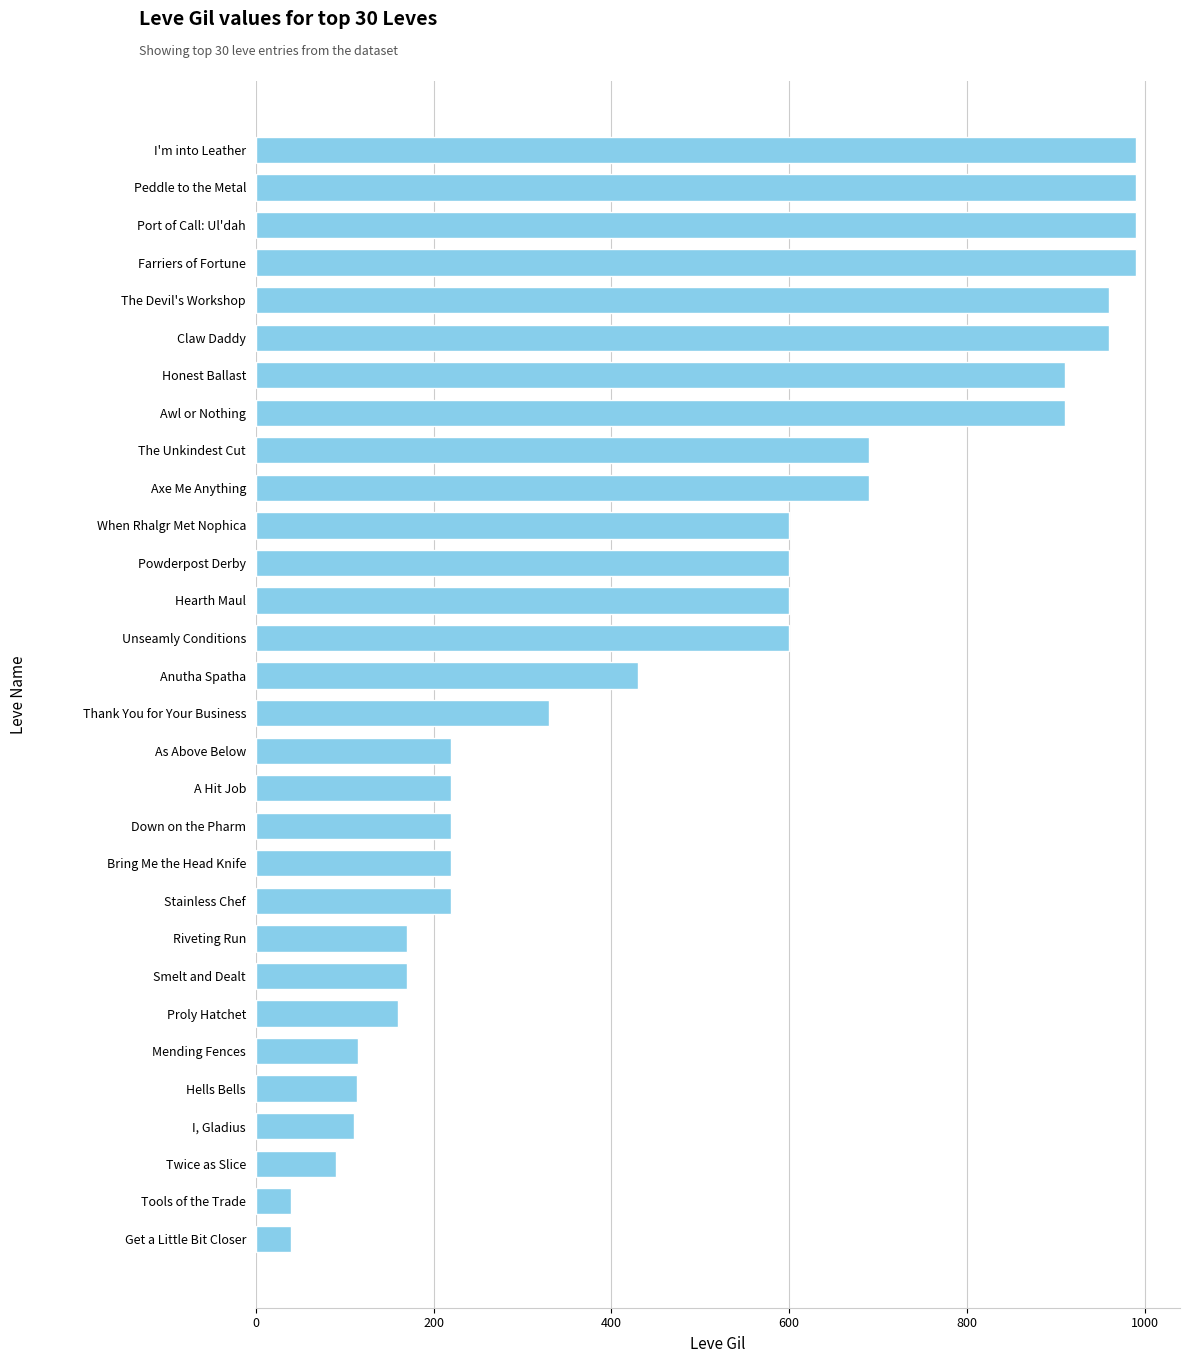

How many values are below 430?

15